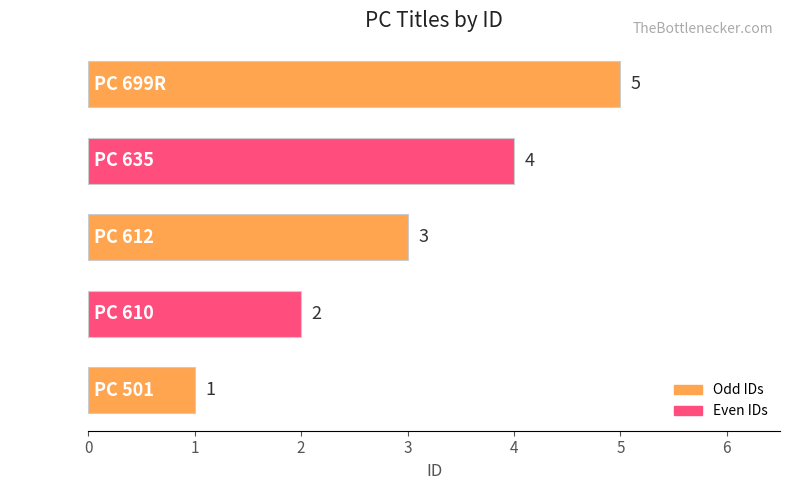

How many values are between 2 and 4?

3